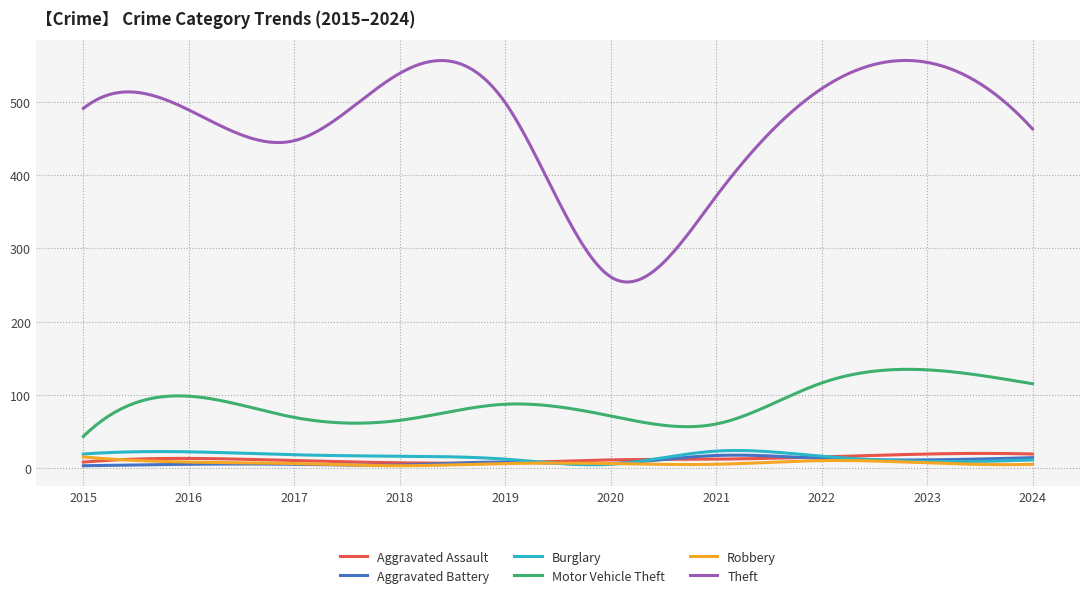

Which series has the largest range (max minus min)?

Theft